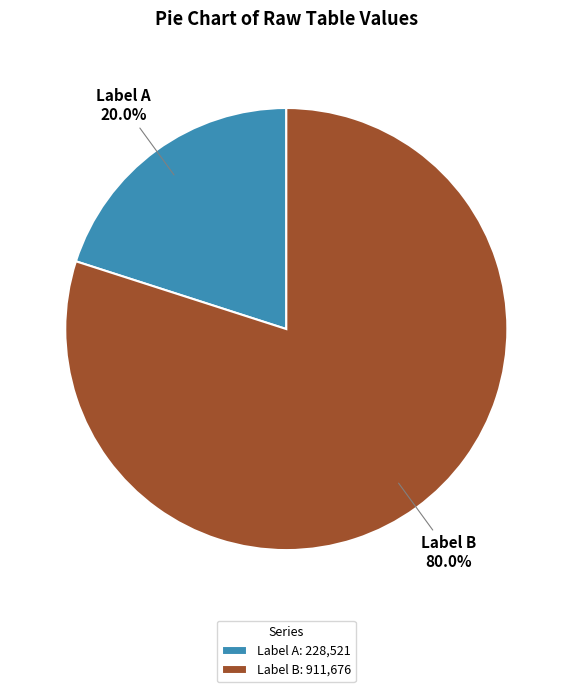

Which has a higher value, Label A: 228,521 or Label B: 911,676?

Label B: 911,676